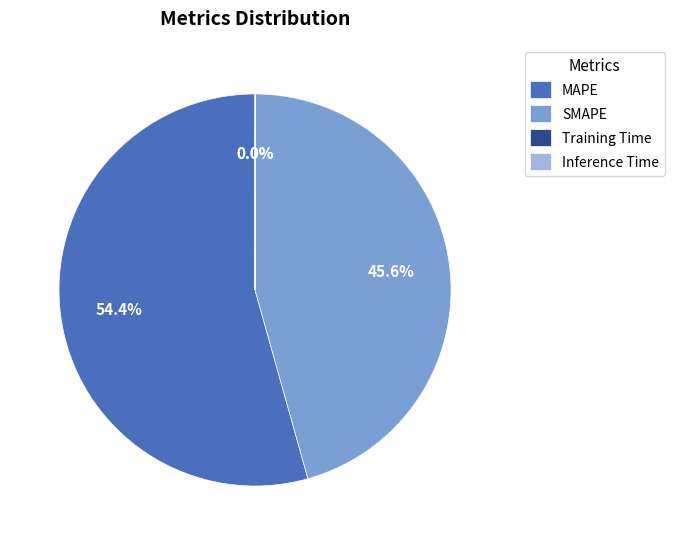

To the nearest percent, what is the average slice percentage?

25%